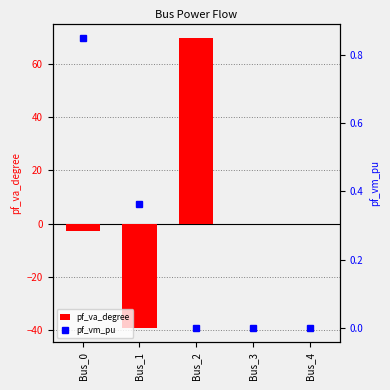

How many values in pf_va_degree are below zero?

2